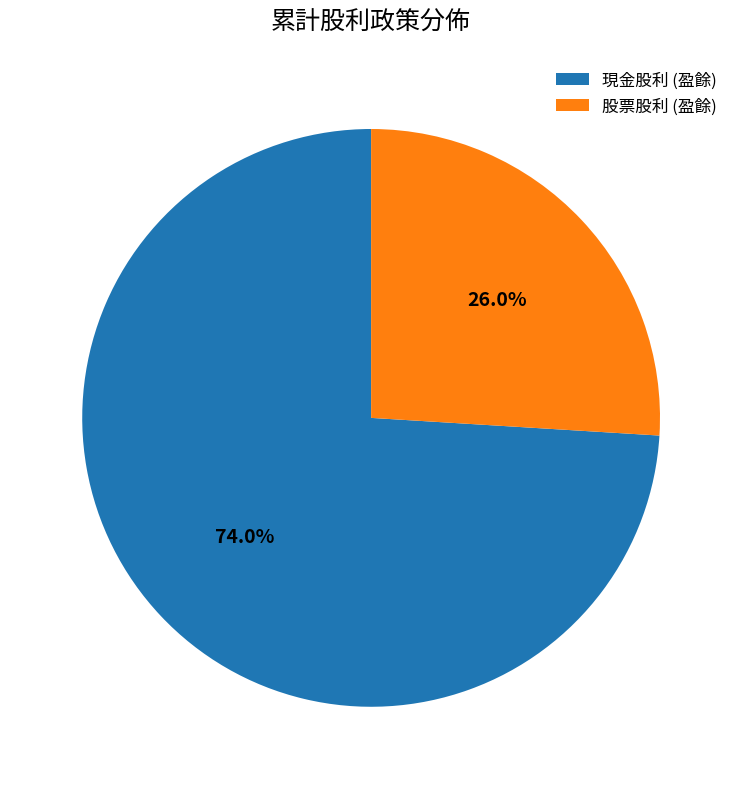

Which slice is the smallest?

股票股利 (盈餘)